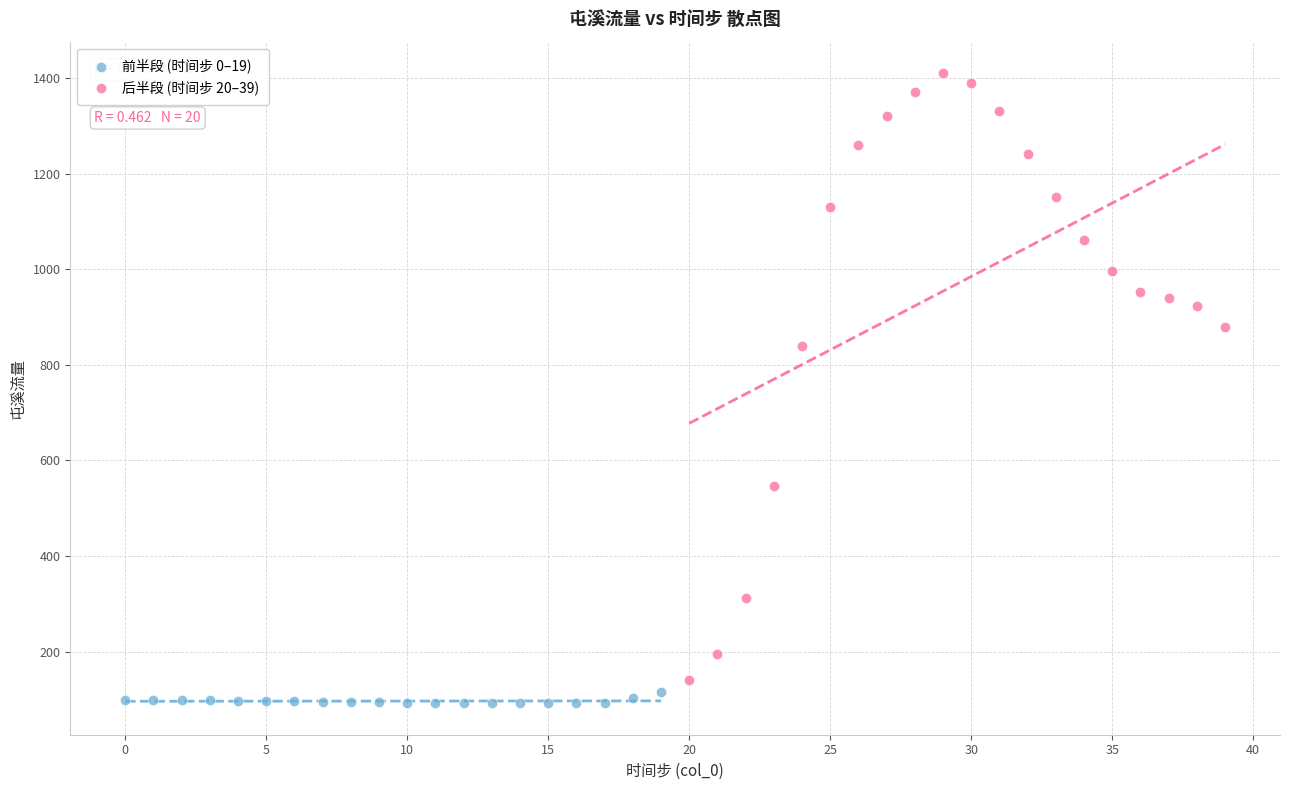

Which series has the largest Y range (max minus min)?

后半段 (时间步 20–39)